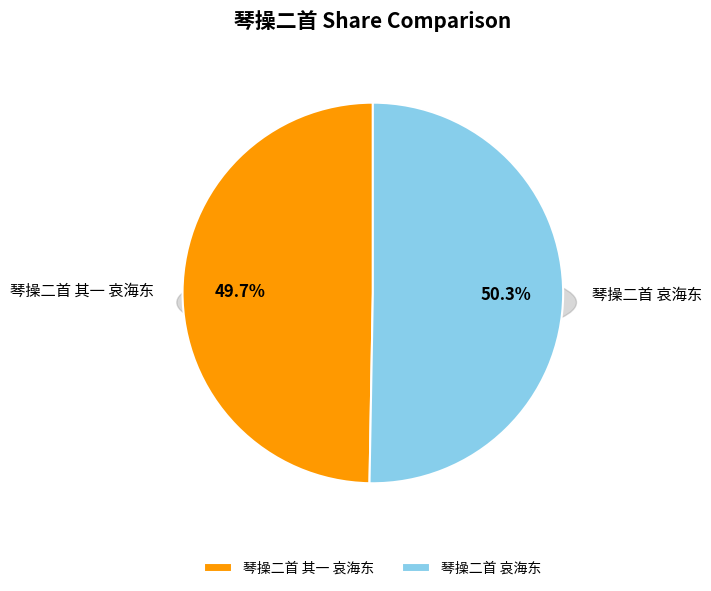

Count the number of slices in the pie.

2